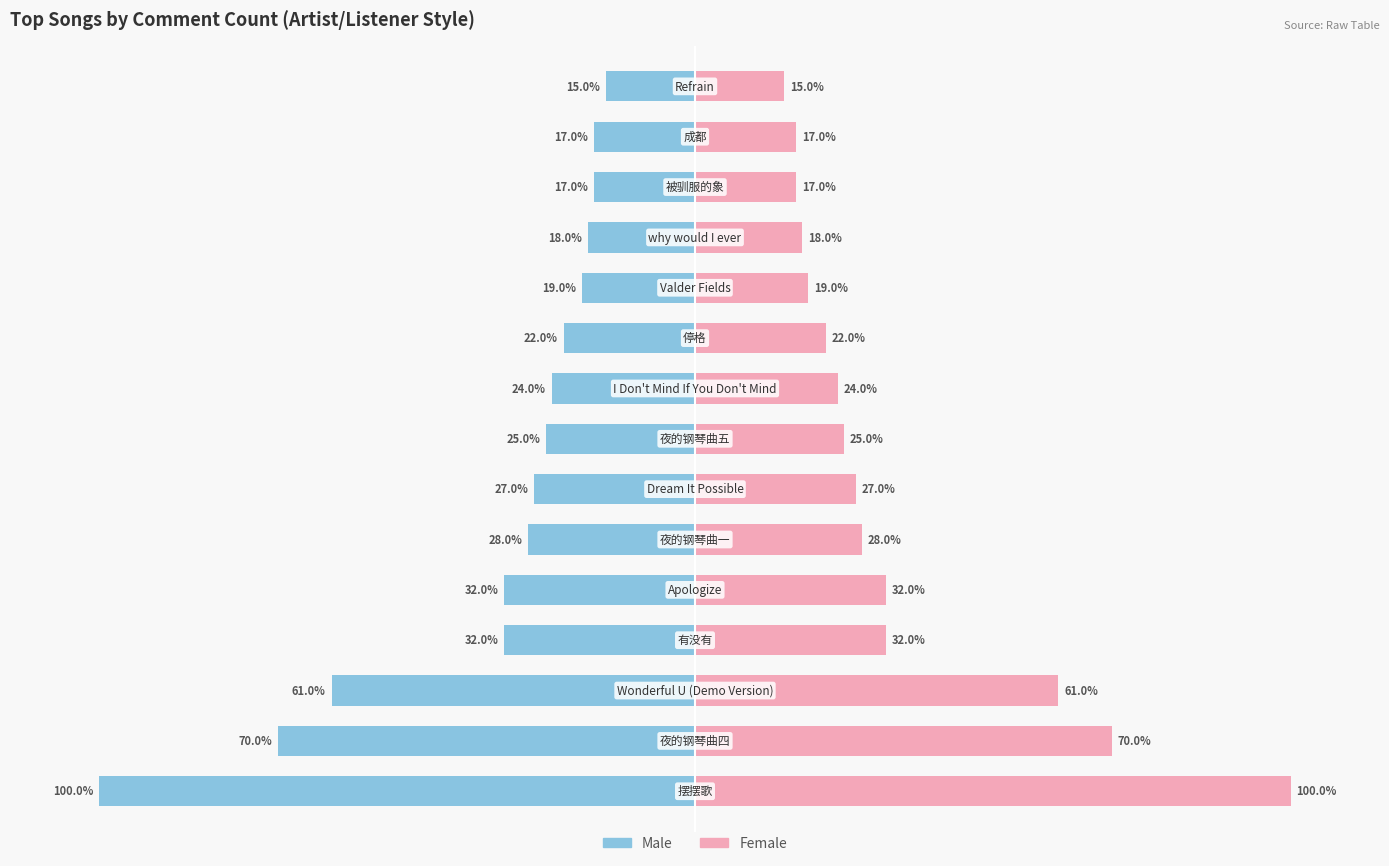

At how many categories does at least one series exceed -83?

15